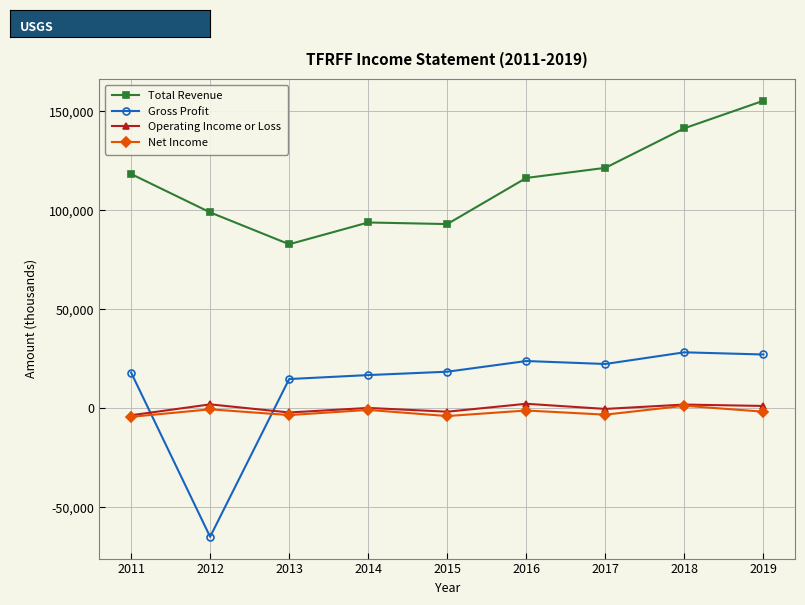

What is the approximate value of Gross Profit at 2014, to the nearest 50?

16800